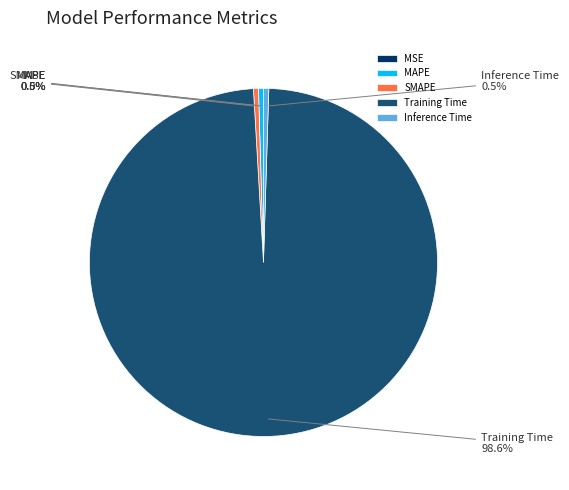

Between Training Time and SMAPE, which is larger?

Training Time